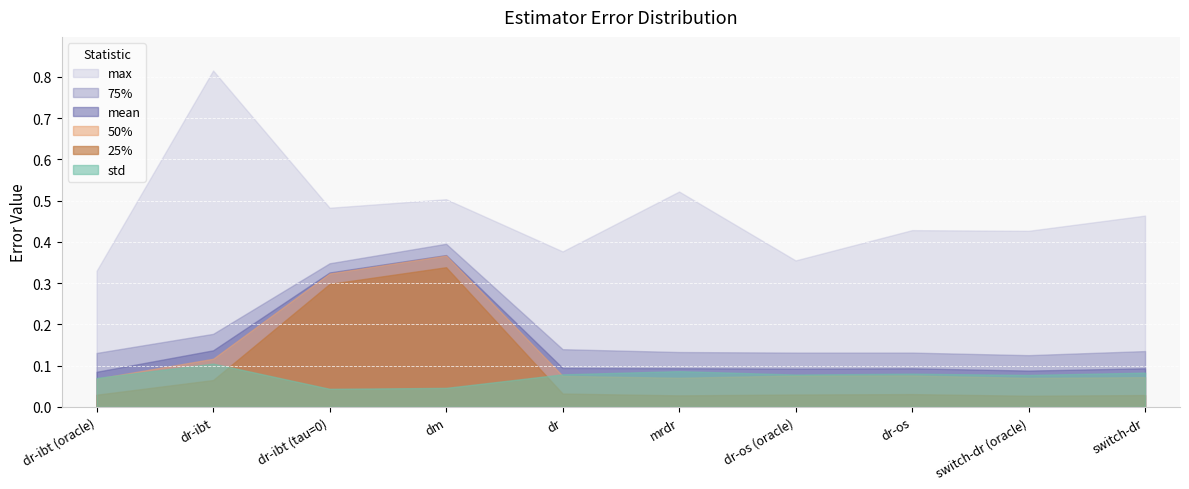

Is it true that 50% equals 0.1 at switch-dr?

True